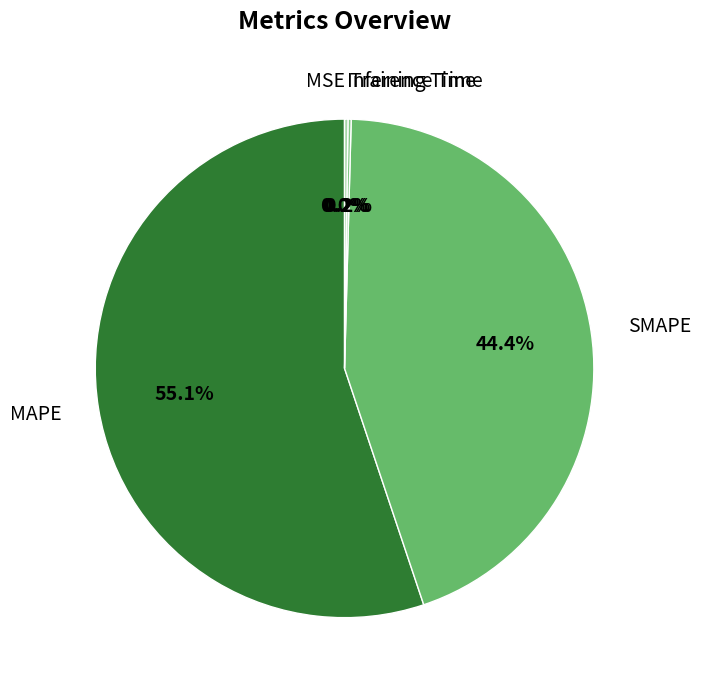

Between SMAPE and MAPE, which is larger?

MAPE